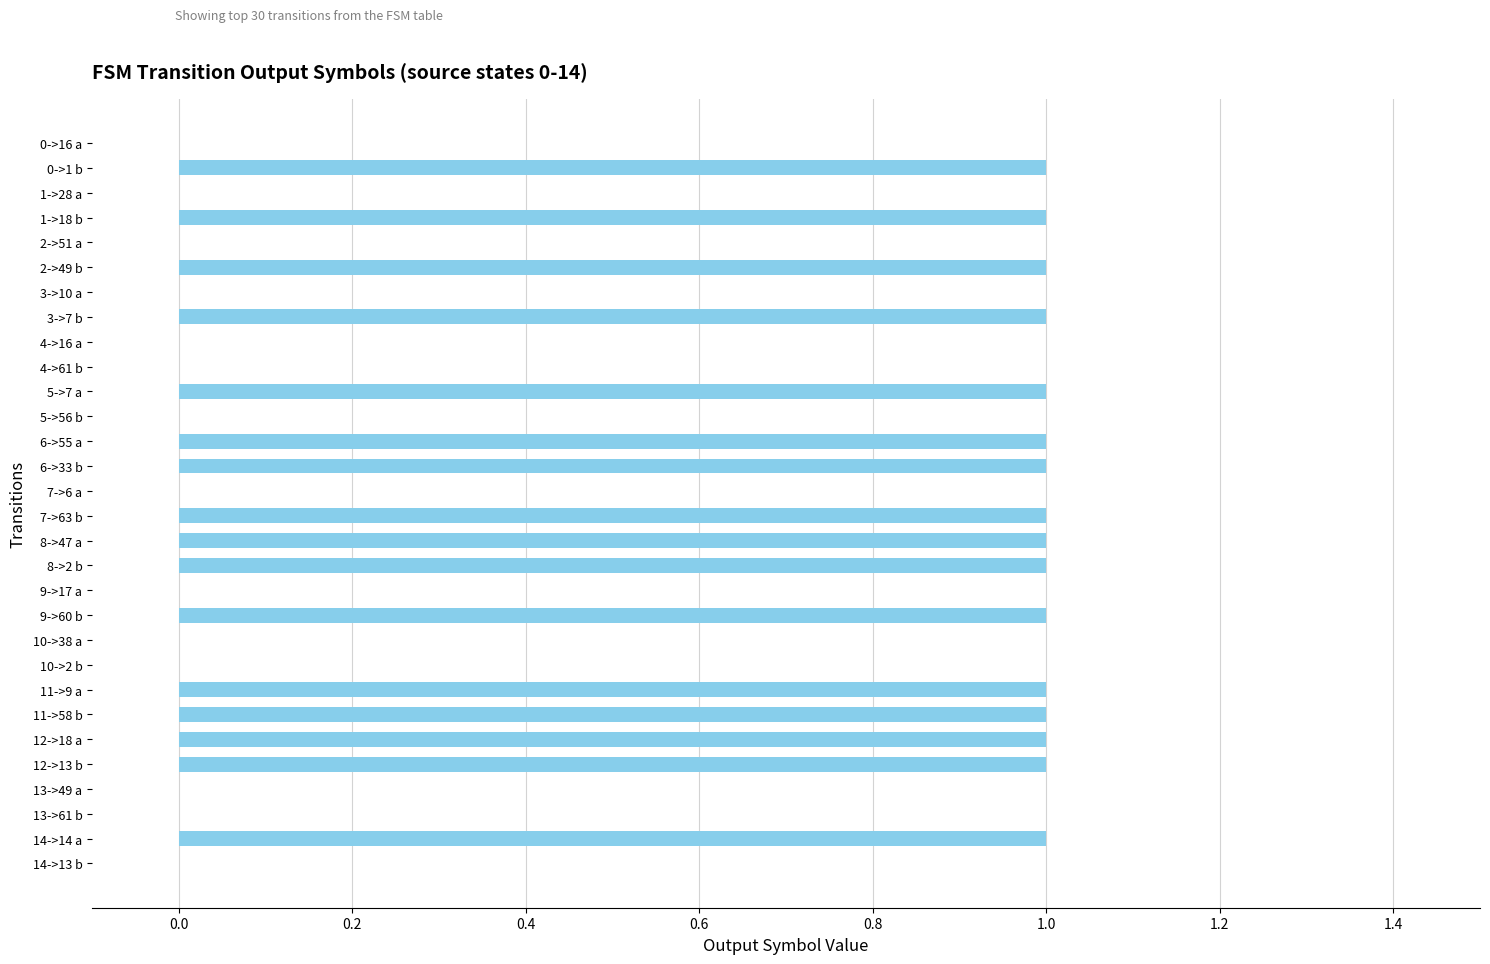

Reading top to bottom, list all the values displayed in this chart.

0->16 a=0	0->1 b=1	1->28 a=0	1->18 b=1	2->51 a=0	2->49 b=1	3->10 a=0	3->7 b=1	4->16 a=0	4->61 b=0	5->7 a=1	5->56 b=0	6->55 a=1	6->33 b=1	7->6 a=0	7->63 b=1	8->47 a=1	8->2 b=1	9->17 a=0	9->60 b=1	10->38 a=0	10->2 b=0	11->9 a=1	11->58 b=1	12->18 a=1	12->13 b=1	13->49 a=0	13->61 b=0	14->14 a=1	14->13 b=0